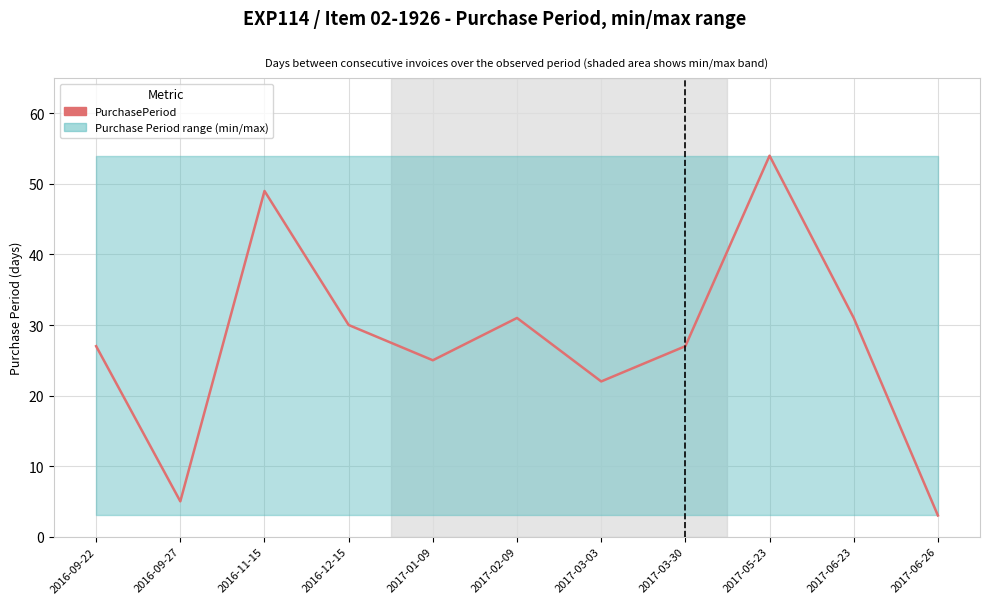

What is the difference between the maximum and second lowest values?

49